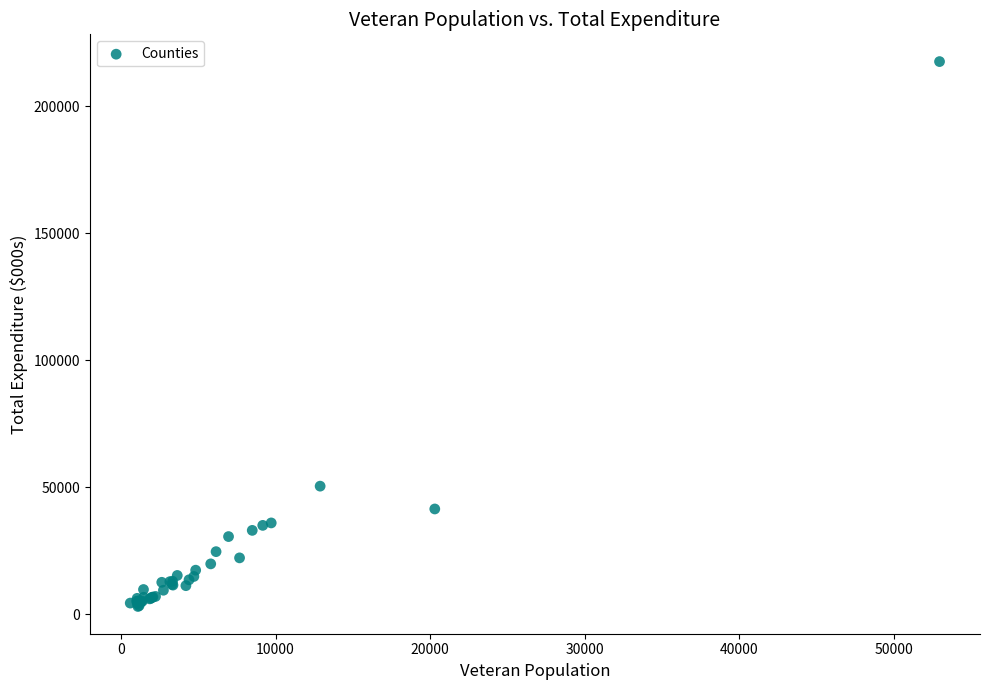

What Y value in the scatter plot is closest to 110306?

50378.4